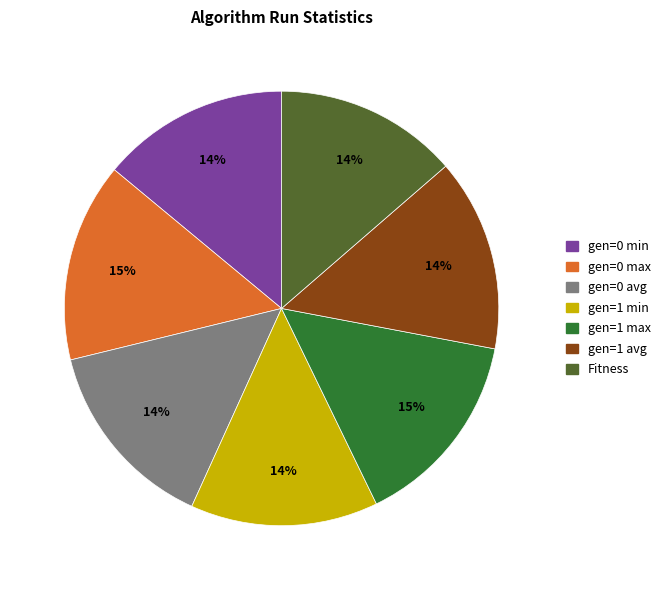

Does gen=1 avg account for over 50% of the chart?

No